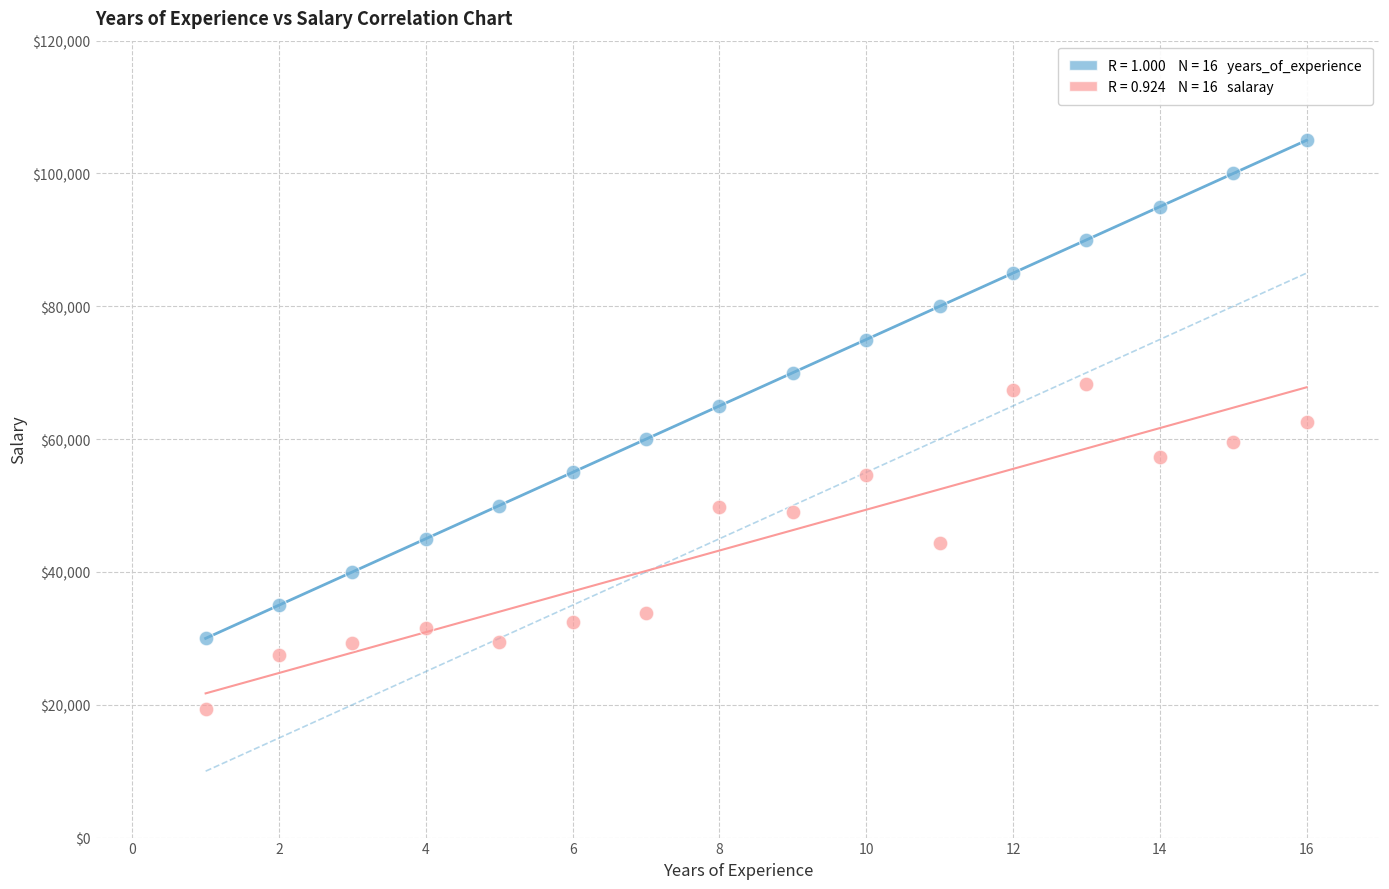

Across all data points, what is the range of X values (max minus min)?

15.0